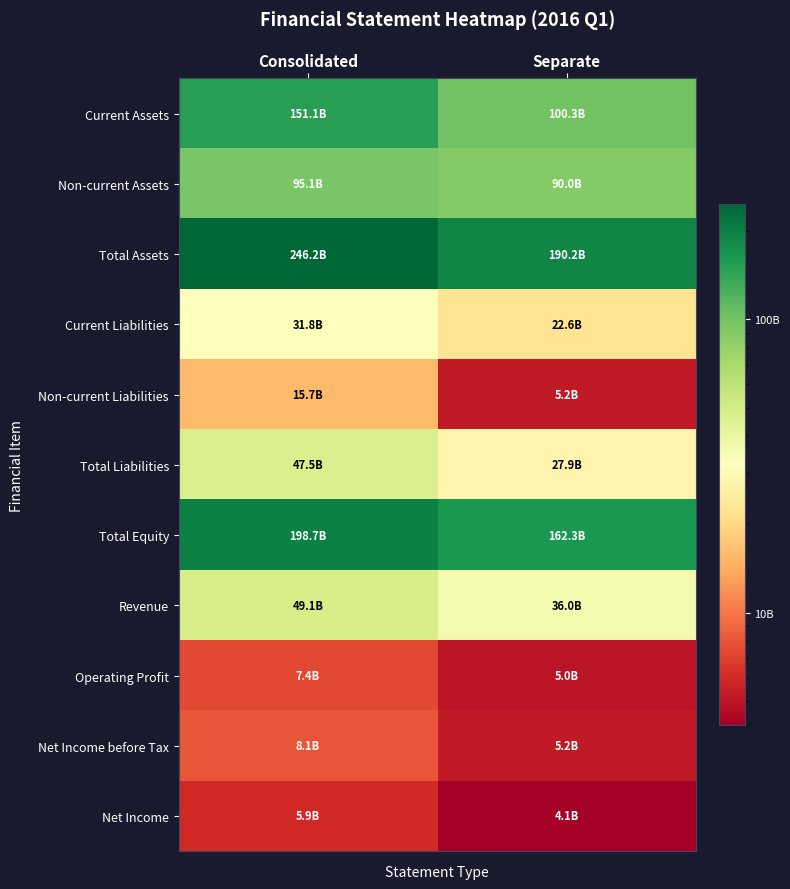

At which category is the sum across all series the highest?

Consolidated